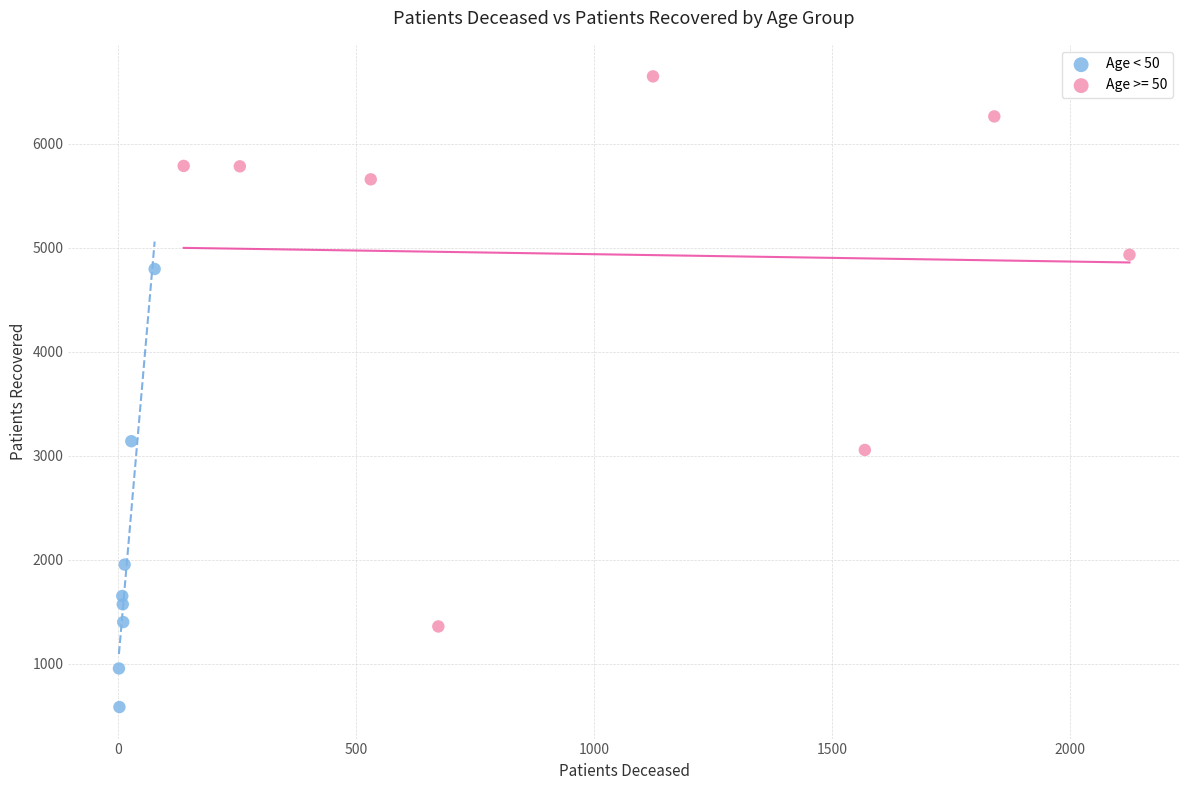

Which series has the widest spread of Y values?

Age >= 50